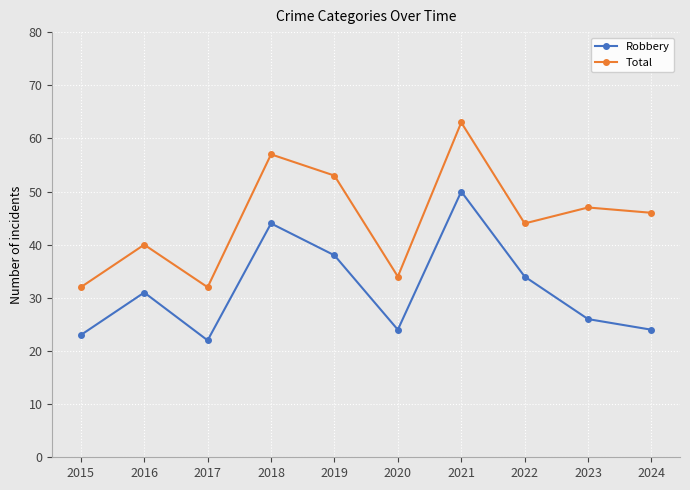

Where is the first local maximum for Robbery?

2016